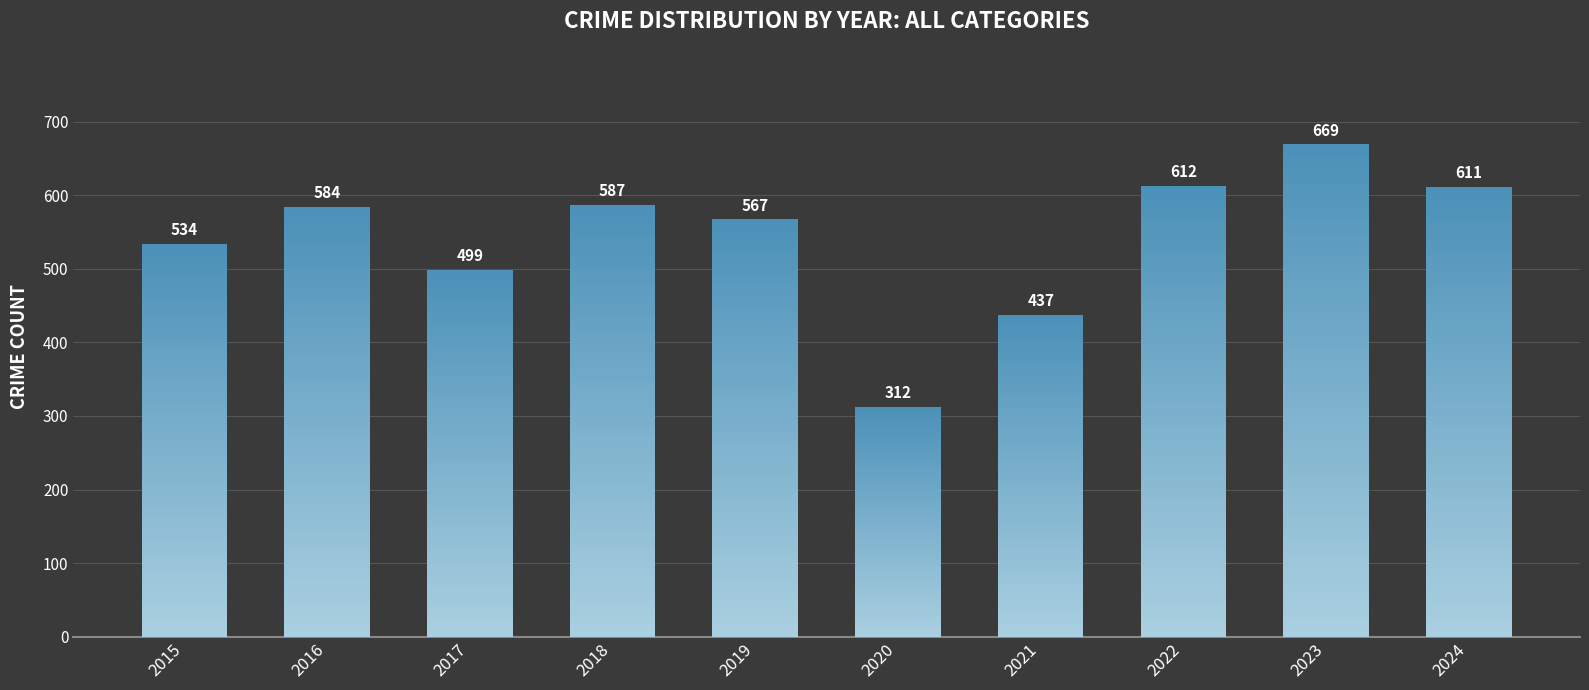

What is the change in value from 2021 to 2023?

+232